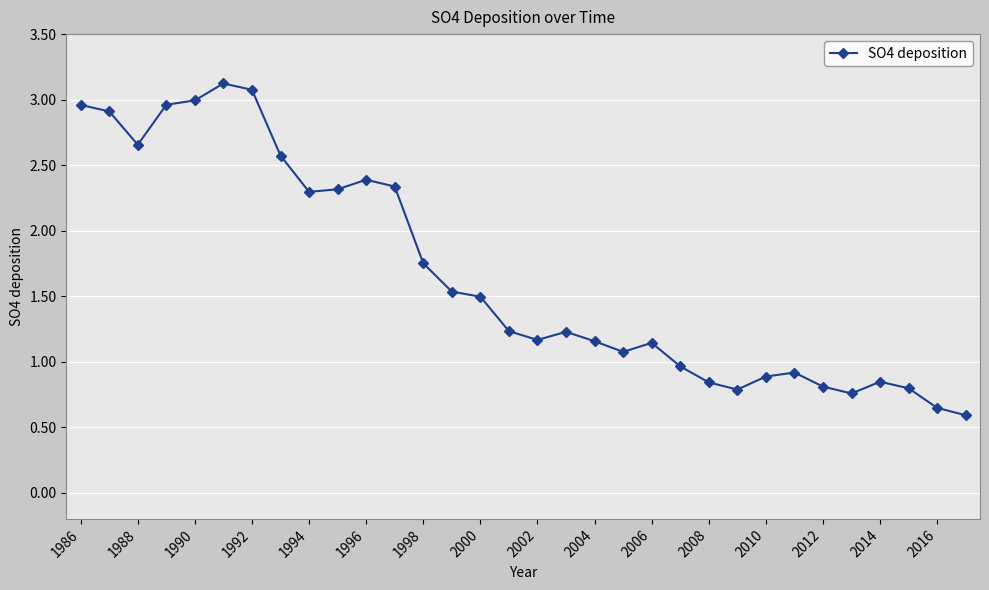

What is the maximum value shown in the chart?

3.1